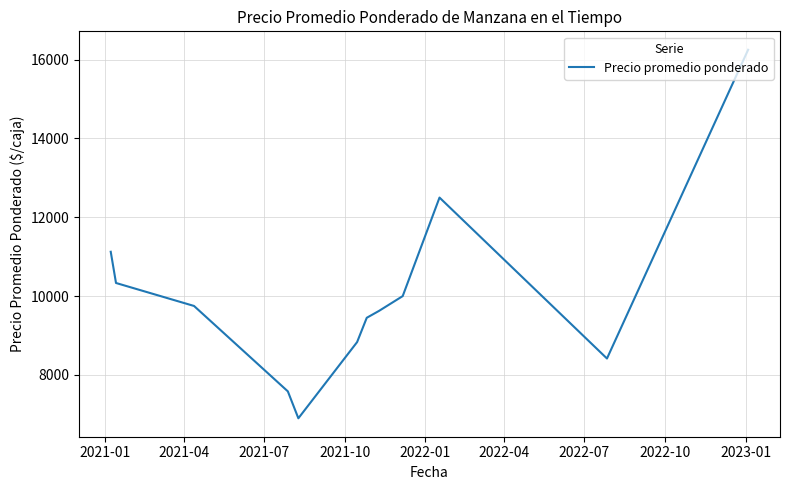

What is the difference between the maximum and minimum values?

9350.0